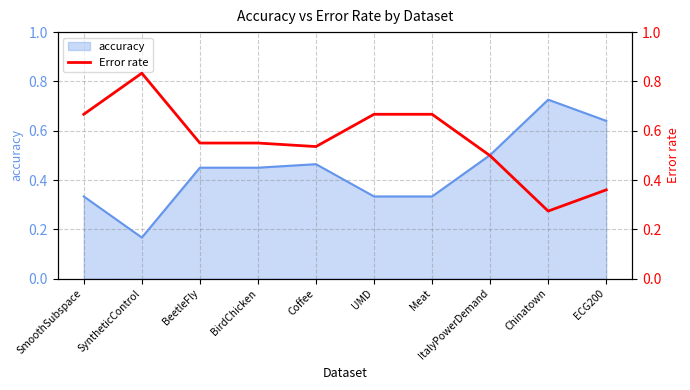

What is the difference between the maximum and minimum values?

0.6